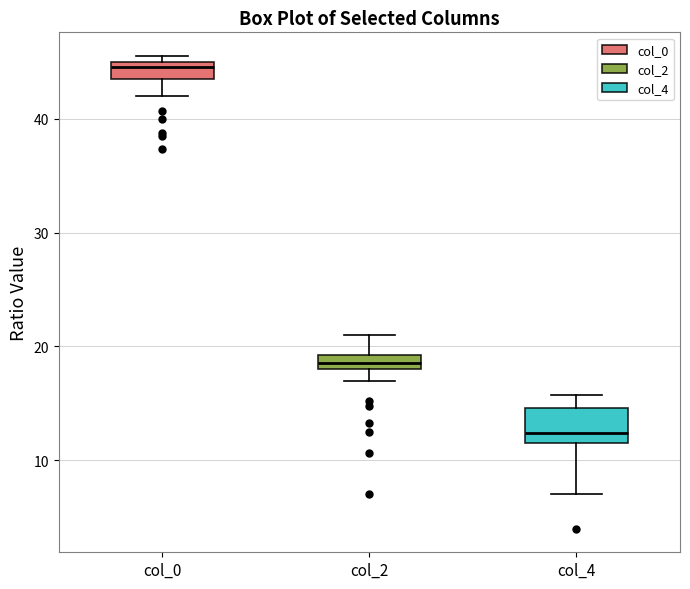

Which box is the tallest, from its lower edge to its upper edge?

col_4